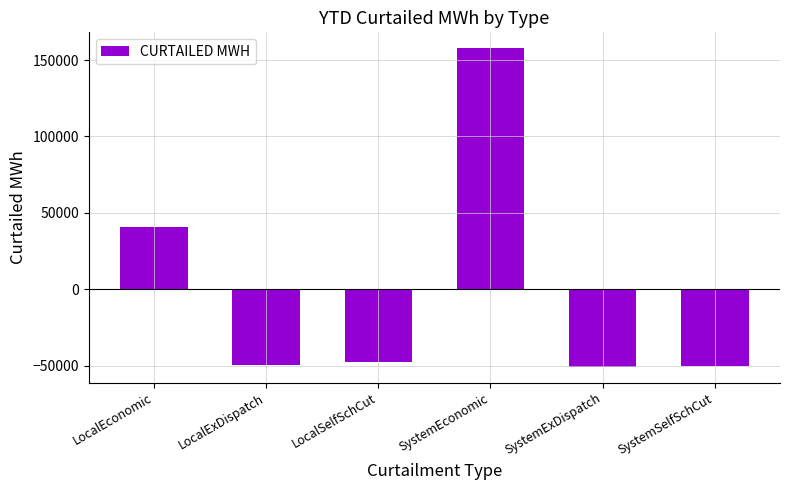

Is it true that the value at SystemEconomic is 235683.1?

False